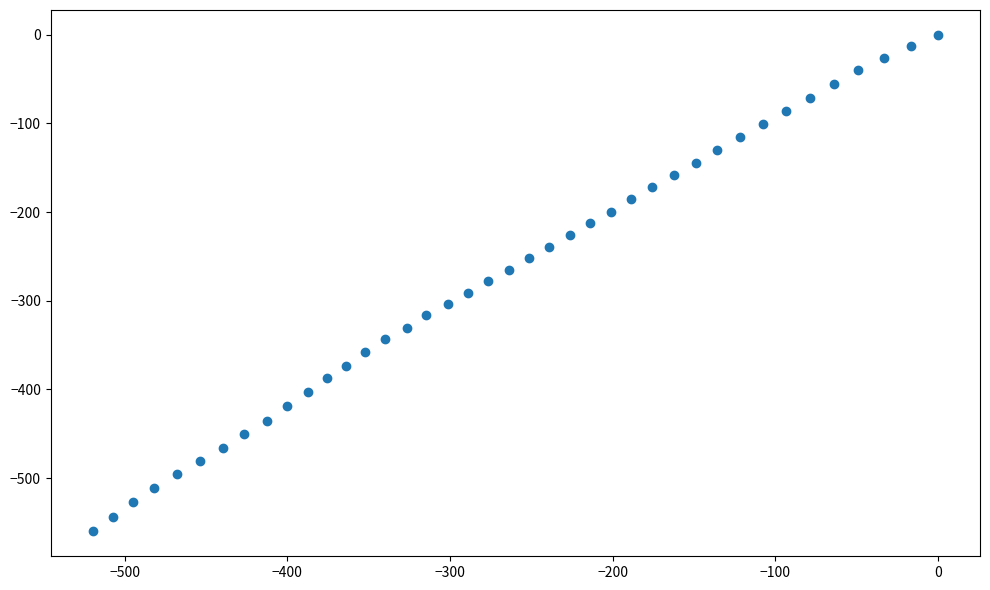

What is the range of X values (max minus min)?

519.6